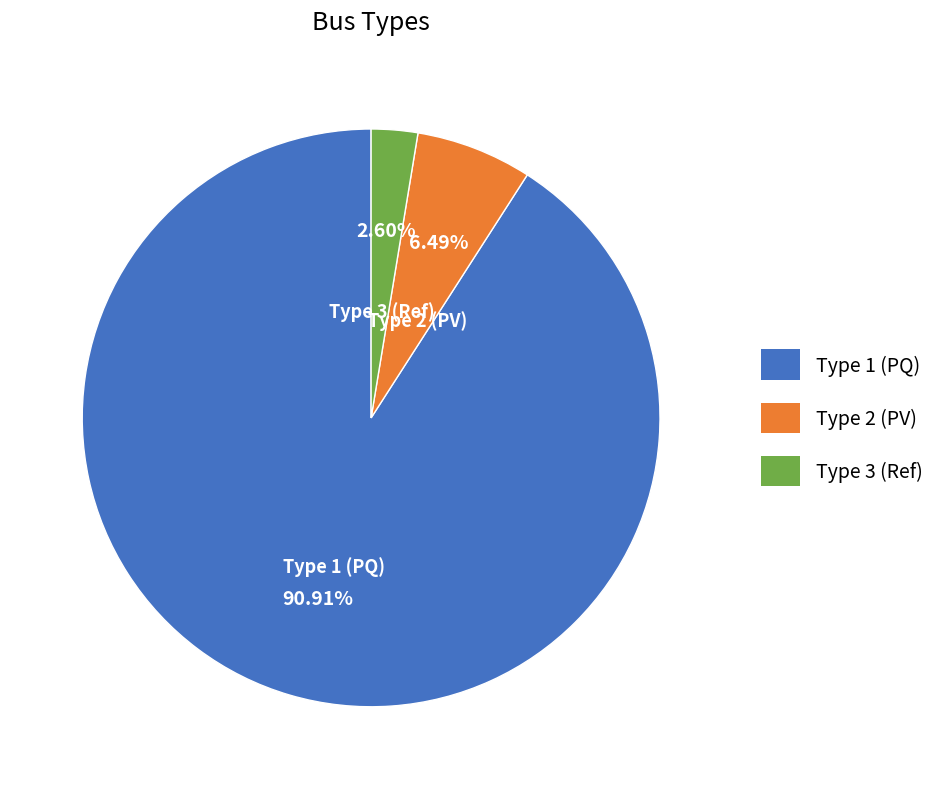

Is there any slice that represents more than half of the pie?

Yes